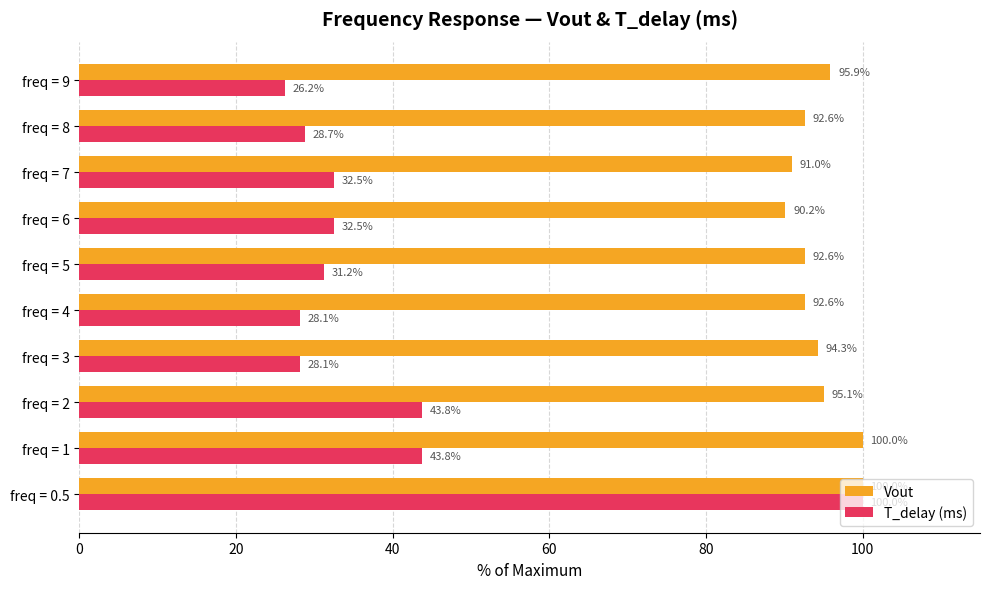

Between freq = 6 and freq = 9, which series saw the biggest shift?

T_delay (ms)